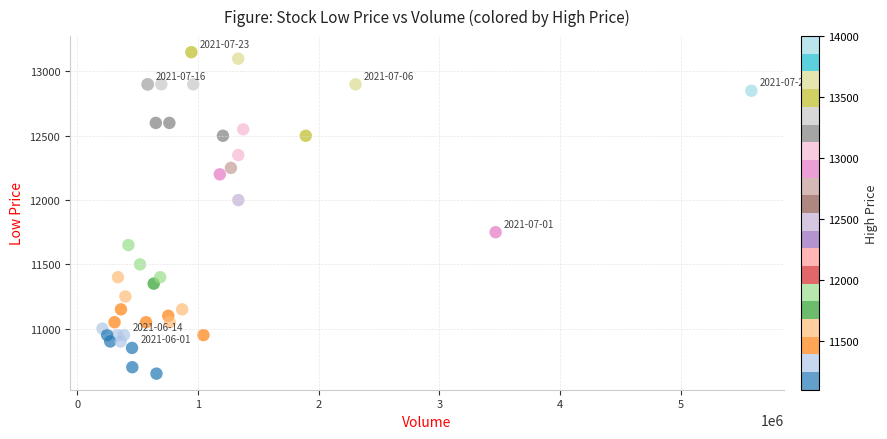

What Y value in the scatter plot is closest to 11900?

12000